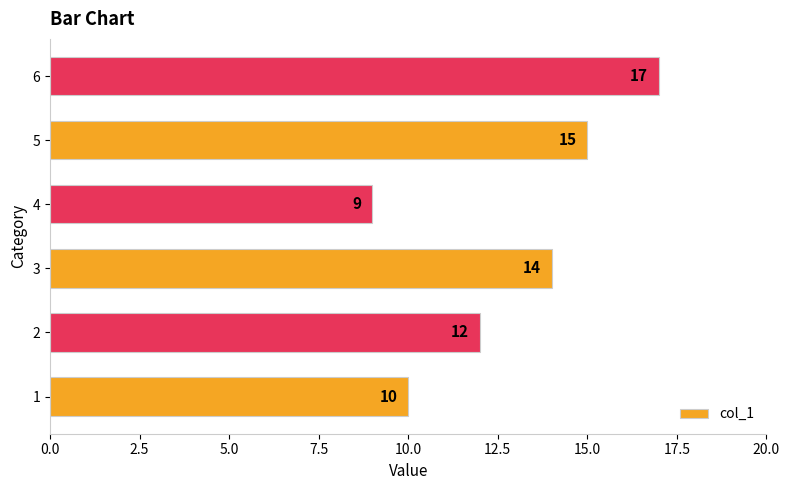

The chart shows a value of 3 at 2. True or false?

False